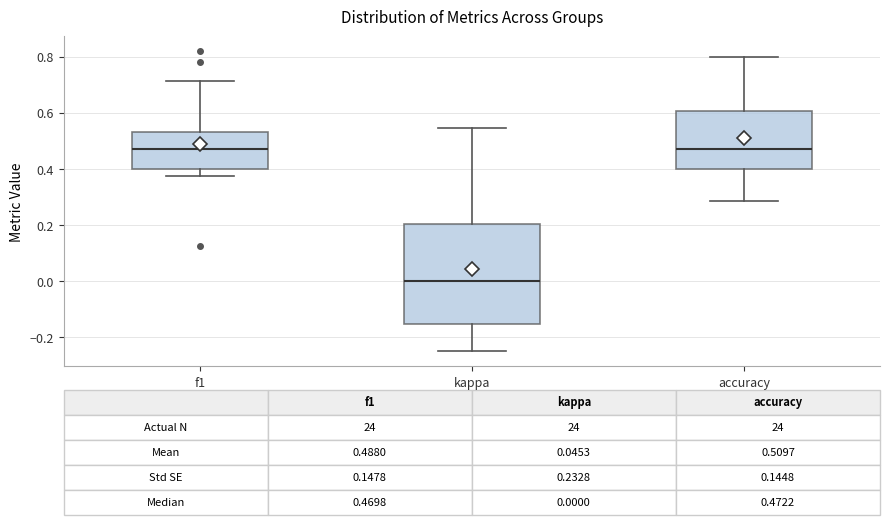

Which box is the tallest, from its lower edge to its upper edge?

kappa